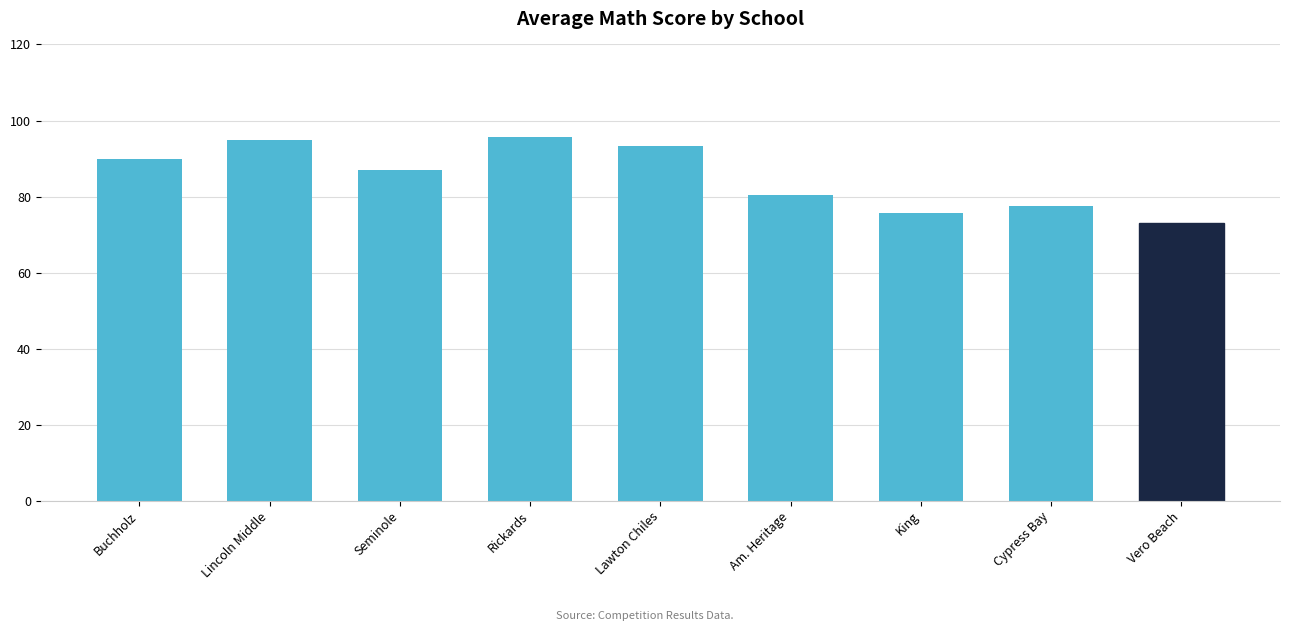

True or false: the data shows 33.6 at Lincoln Middle.

False